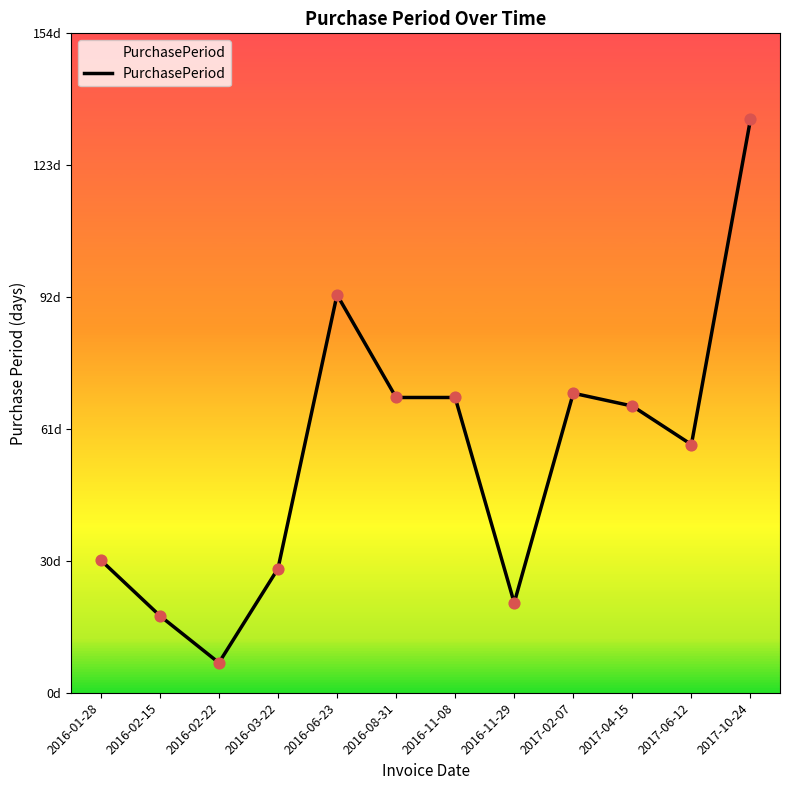

Approximately how many times larger is the value at 2016-03-22 compared to 2016-02-22?

4.1